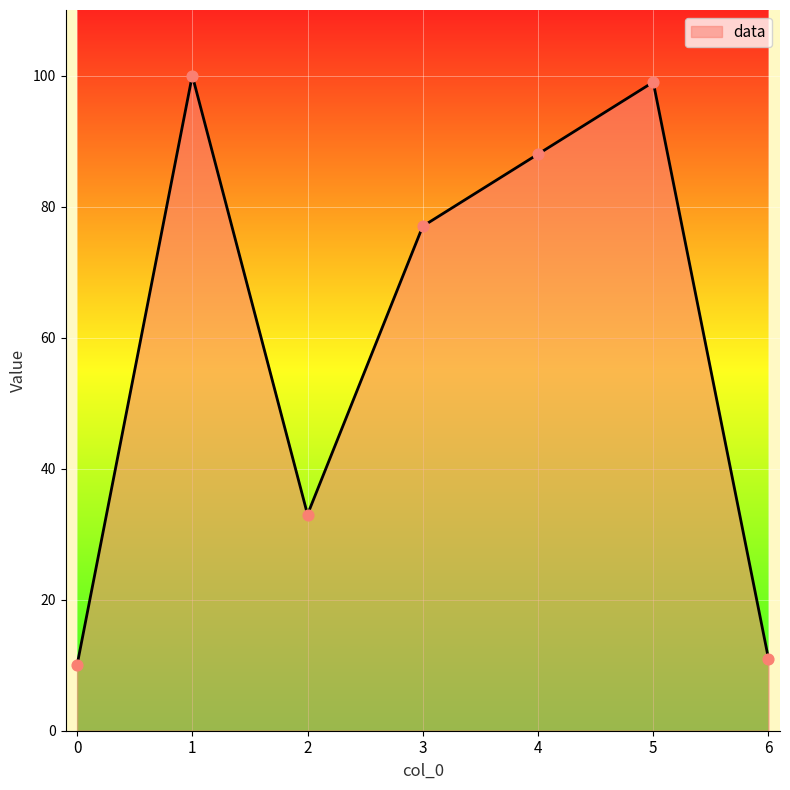

What is the ratio of the value at 3 to the value at 1?

0.8